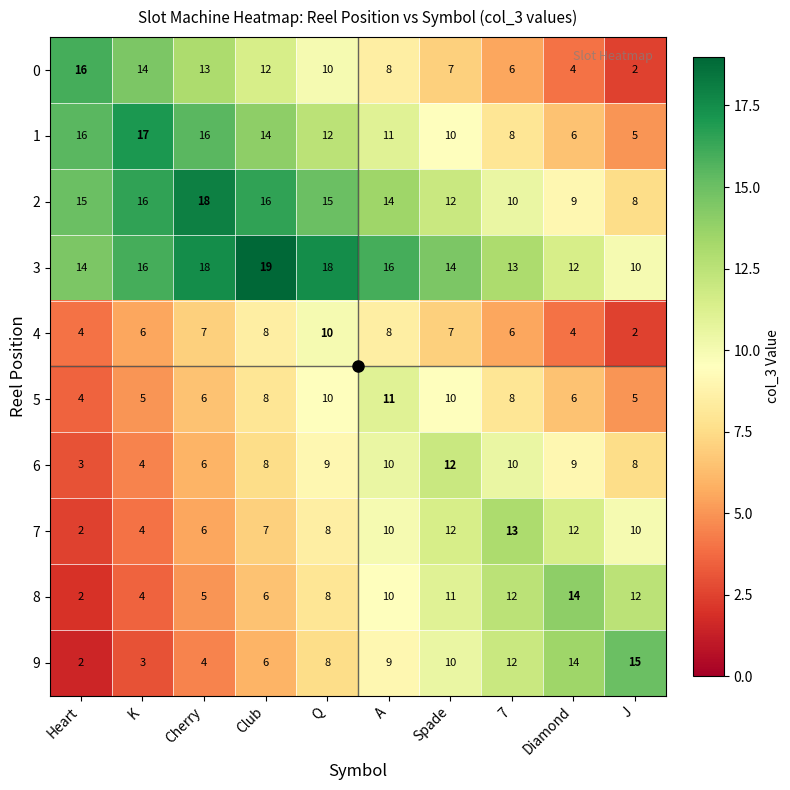

At how many categories does at least one series exceed 9?

10